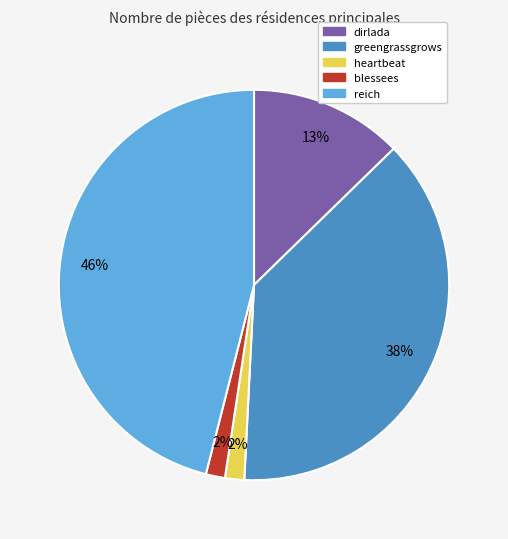

Does blessees represent more than half of the total?

No